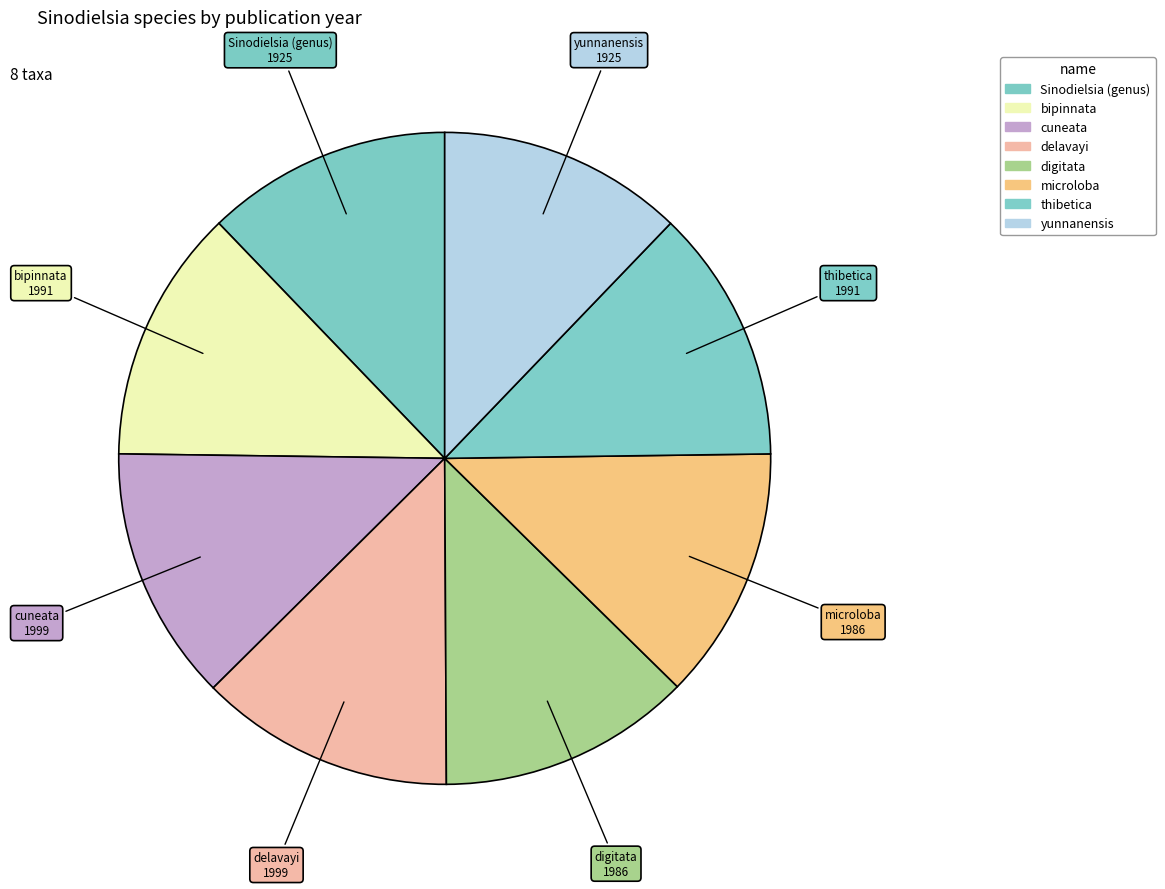

How many slices are in this pie chart?

8